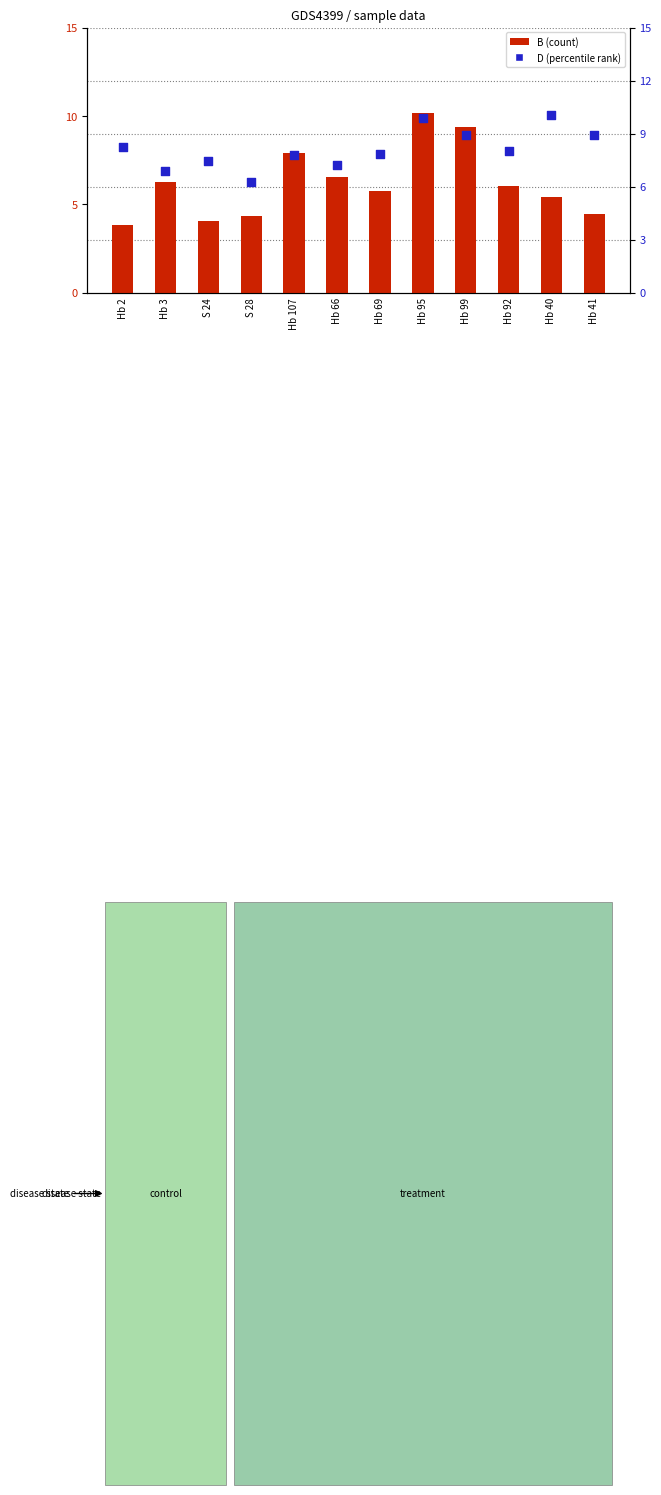

At how many categories does at least one series exceed 7?

10